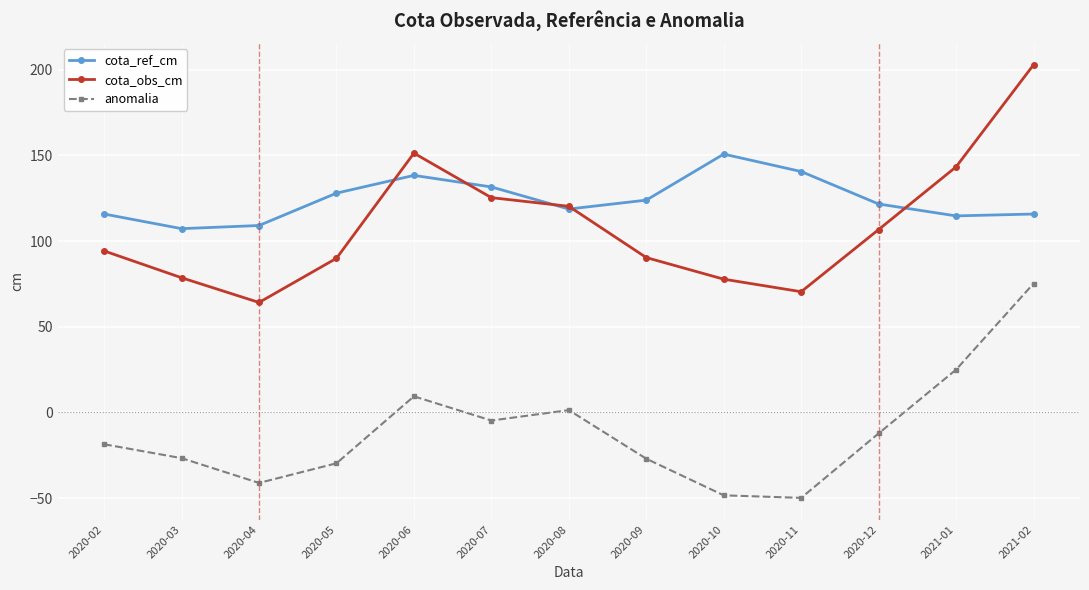

Is this an area chart (filled region under the line)?

No